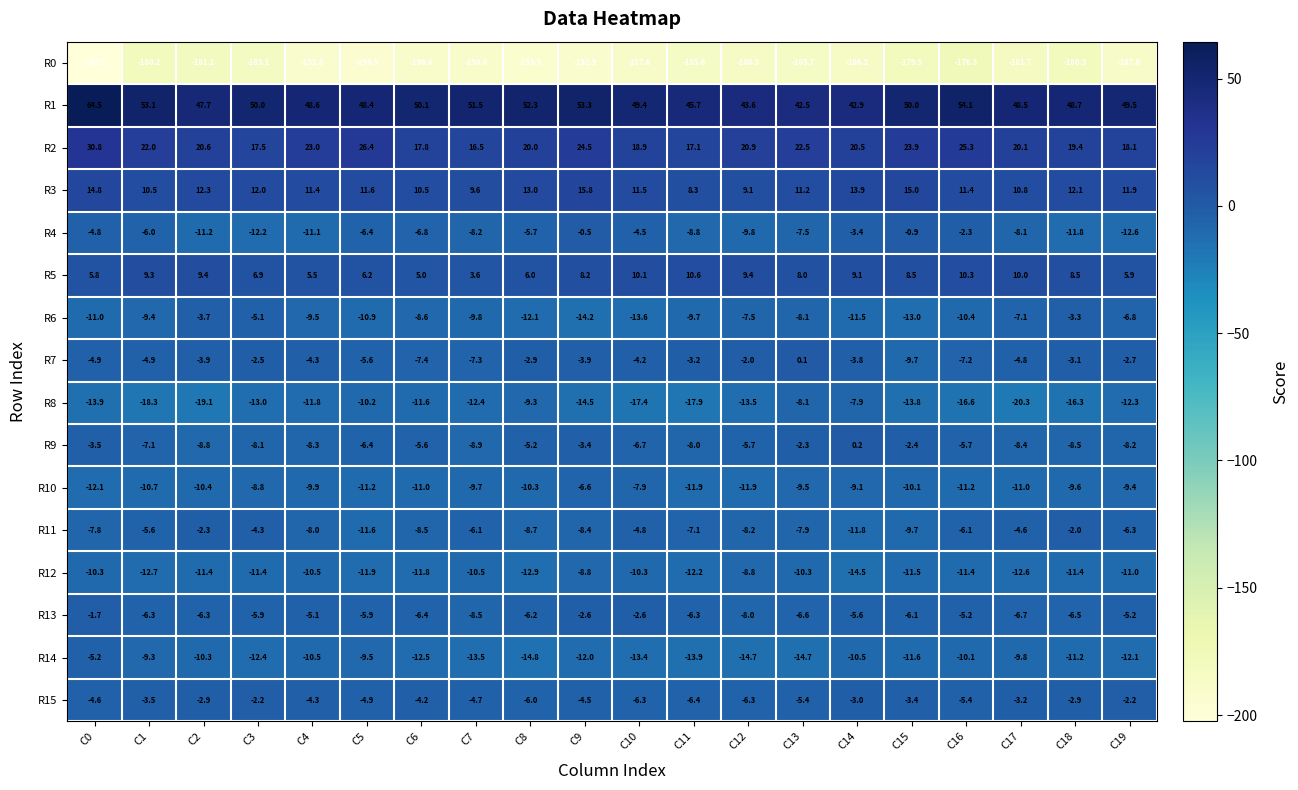

What is the total value across all series at C10?

-189.4